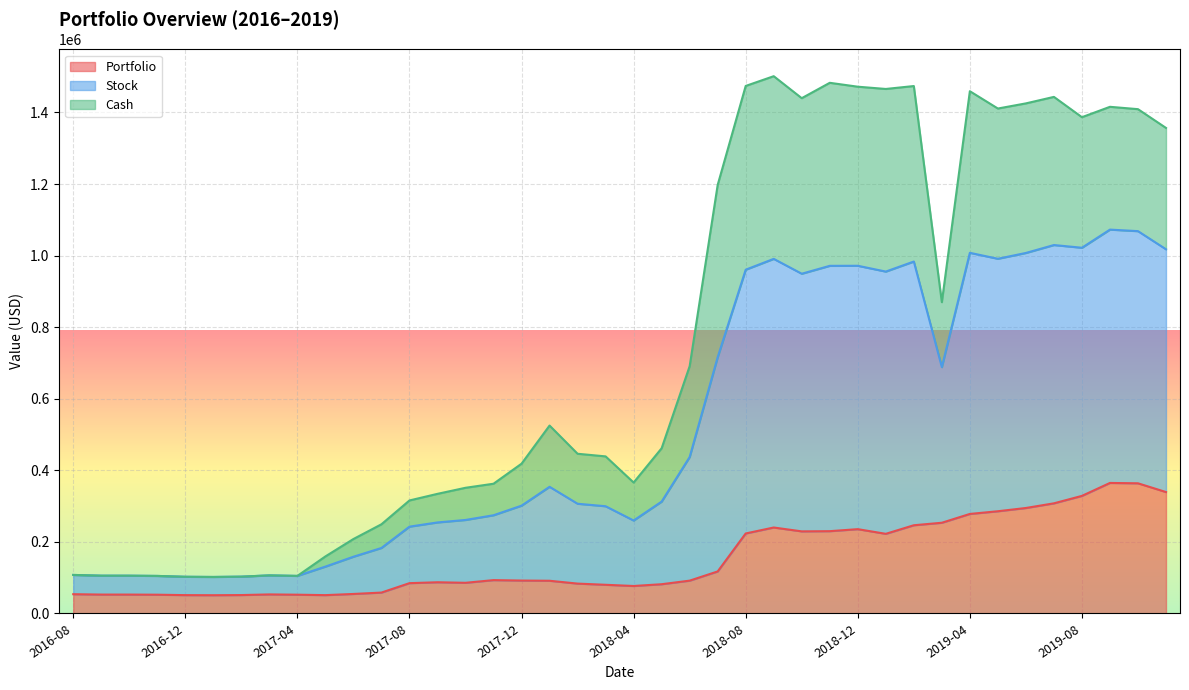

Count the number of categories in the chart.

40